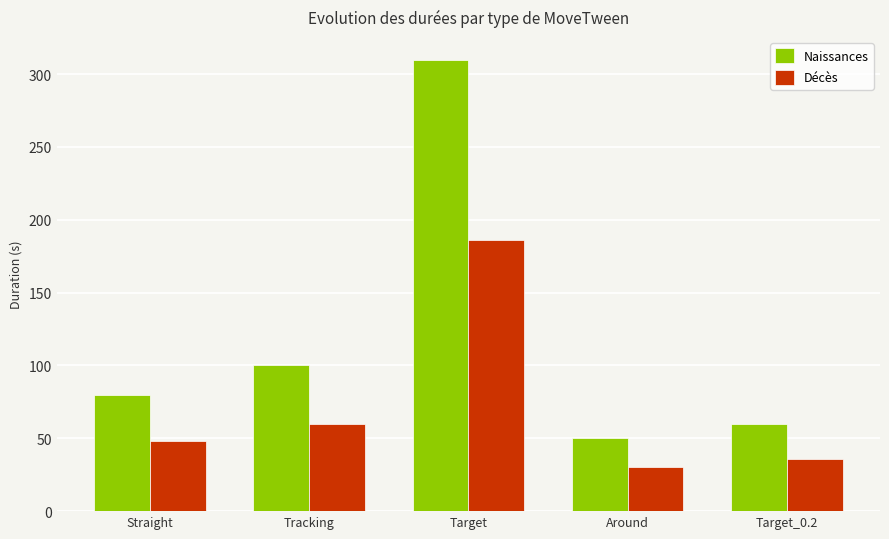

What is the highest value of the Naissances series?

310